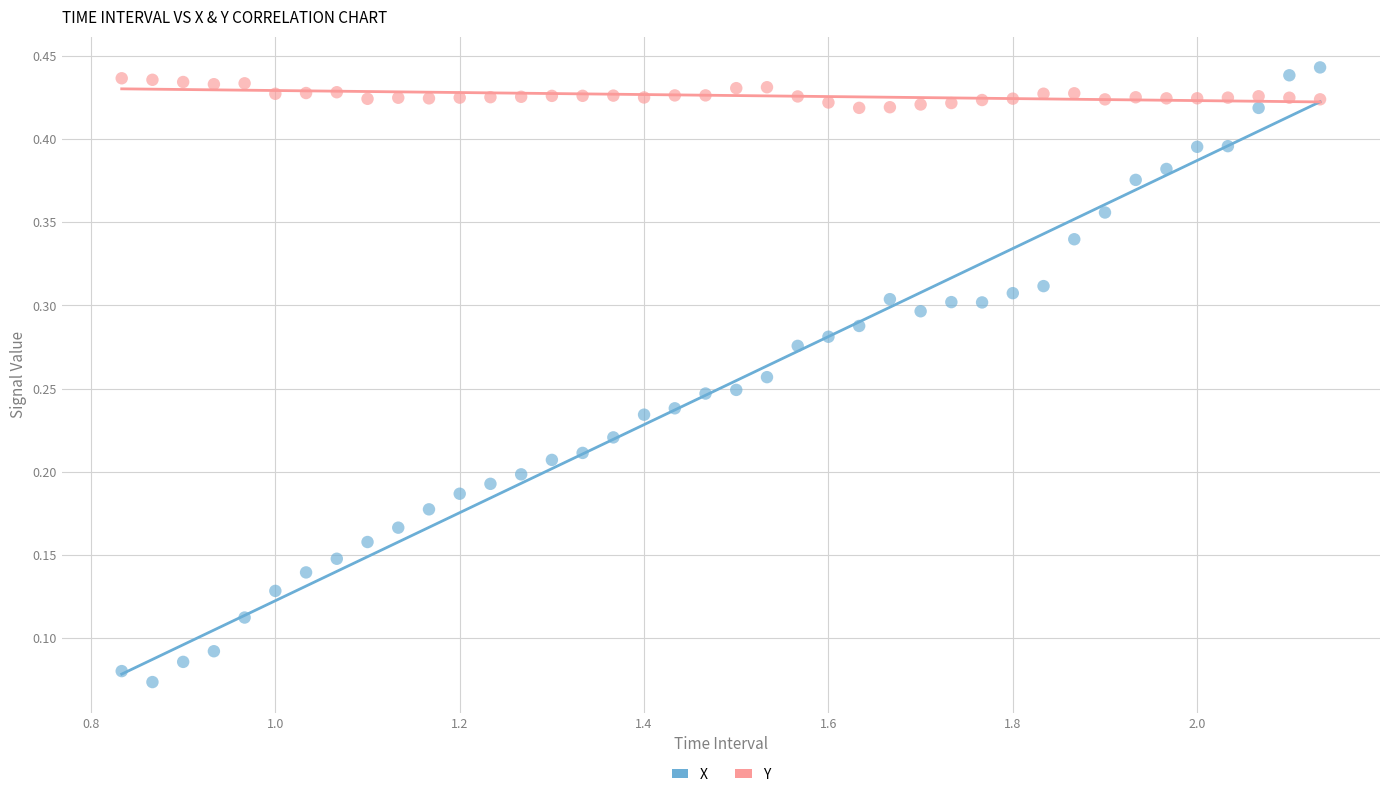

Which series reaches the minimum Y coordinate?

X